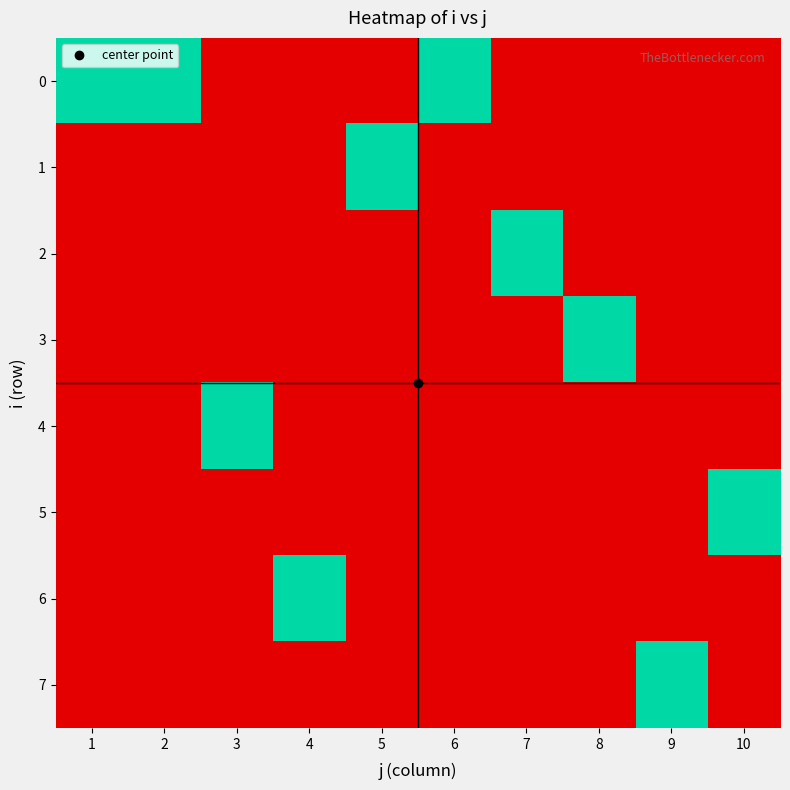

At 1, list the series in order from largest to smallest.

0, 1, 2, 3, 4, 5, 6, 7